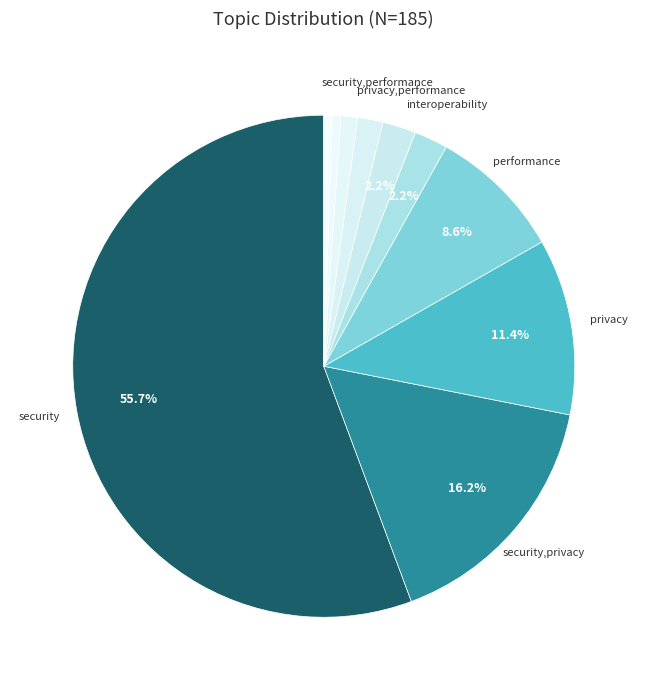

How many segments does this pie chart have?

10